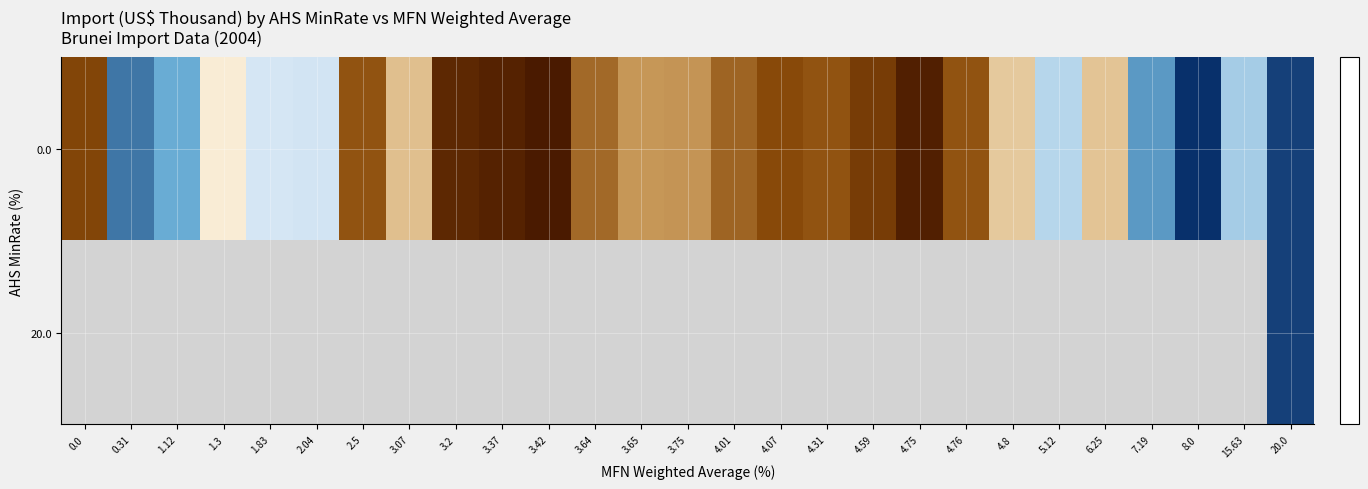

Count the number of categories in the chart.

27